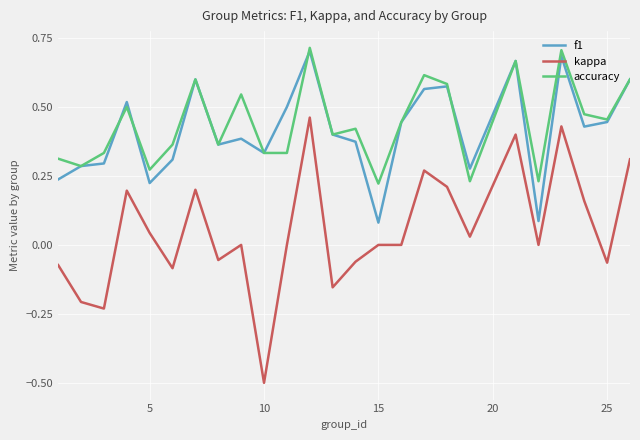

True or false: kappa and f1 cross at least once.

False